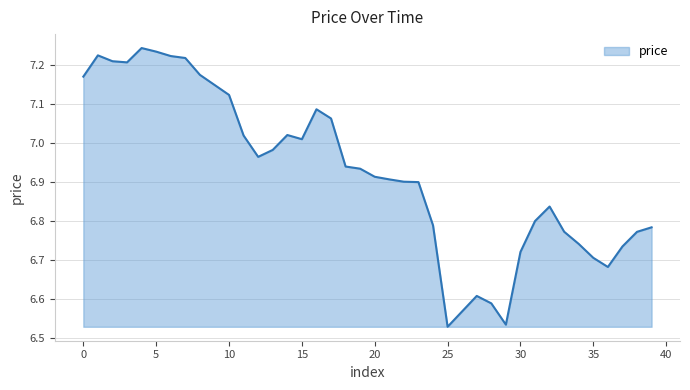

What is the difference between the maximum and minimum values?

0.7